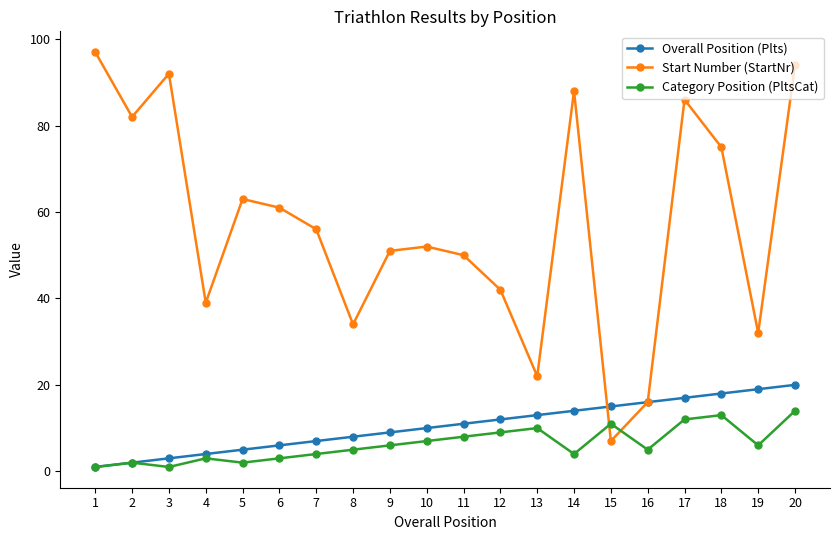

Between which two adjacent categories do Start Number (StartNr) and Category Position (PltsCat) first intersect?

14 and 15